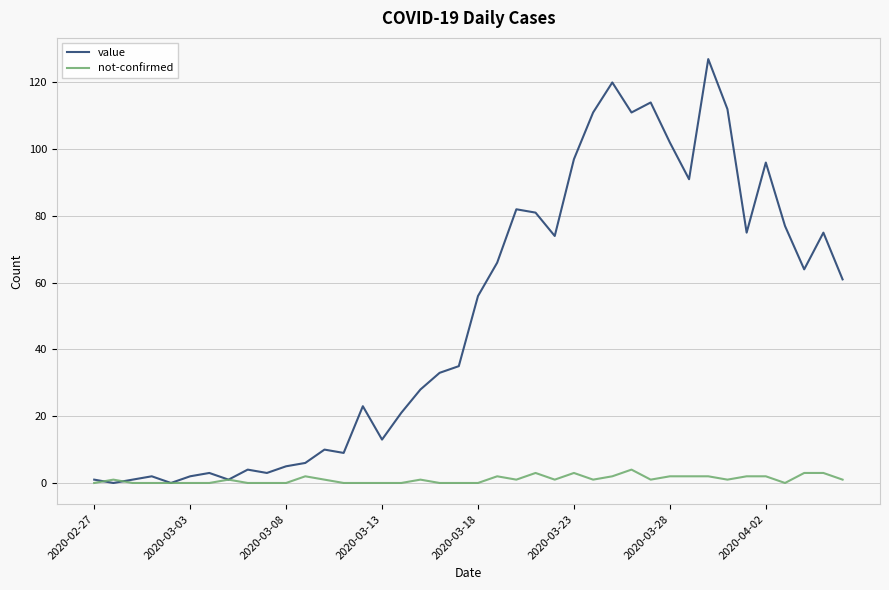

Which series has the widest spread of values?

value